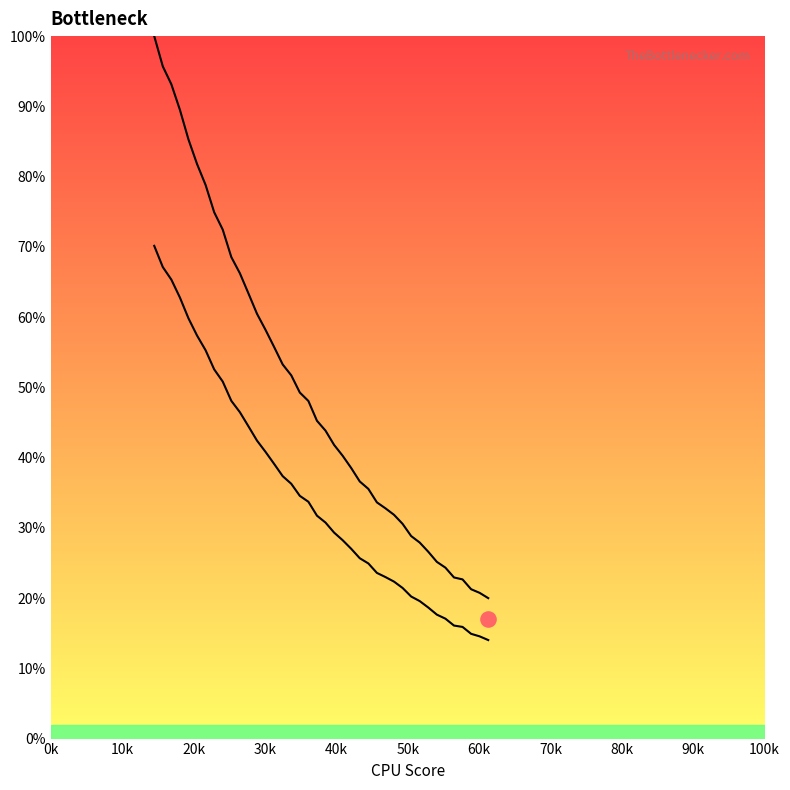

At how many categories does at least one series exceed 55?

15